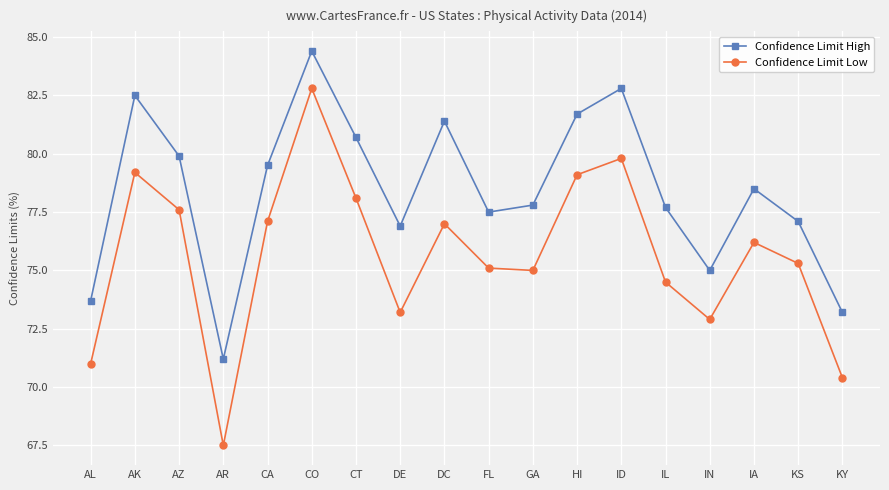

Rank the series at IA from highest to lowest value.

Confidence Limit High, Confidence Limit Low